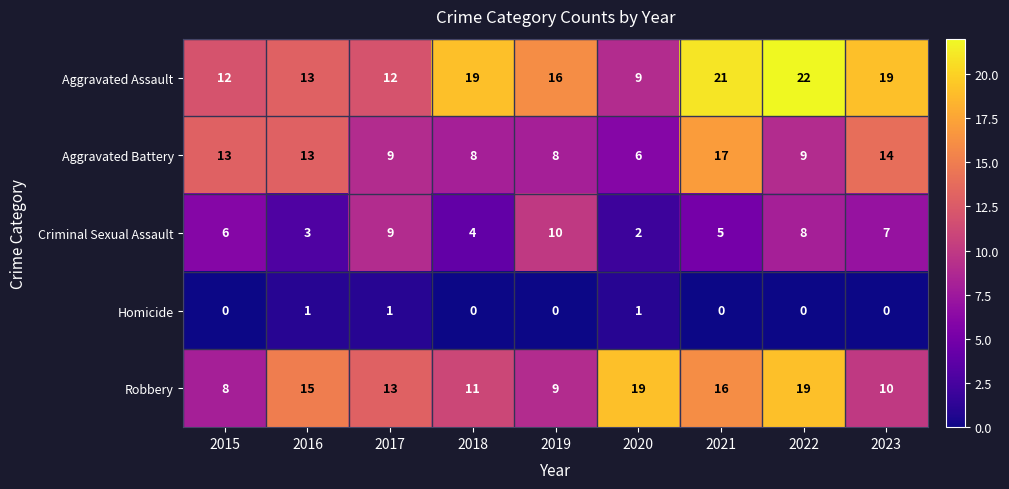

What is the sum of all Robbery values?

120